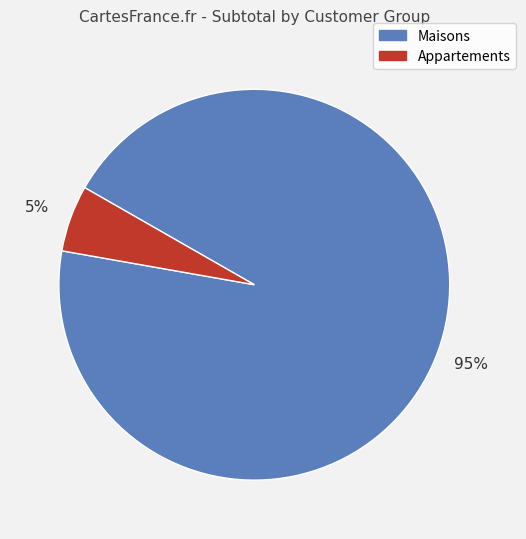

How many slices are in this pie chart?

2